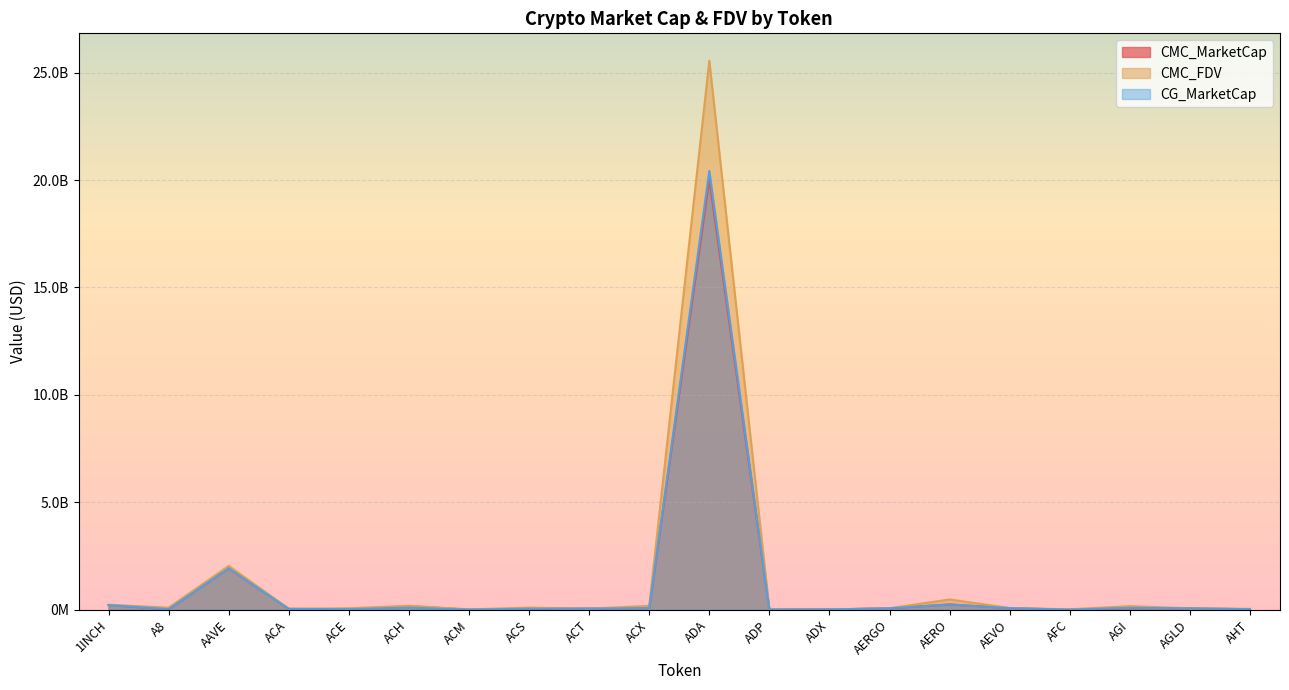

Read the CMC_FDV value at 1INCH.

232772442.7